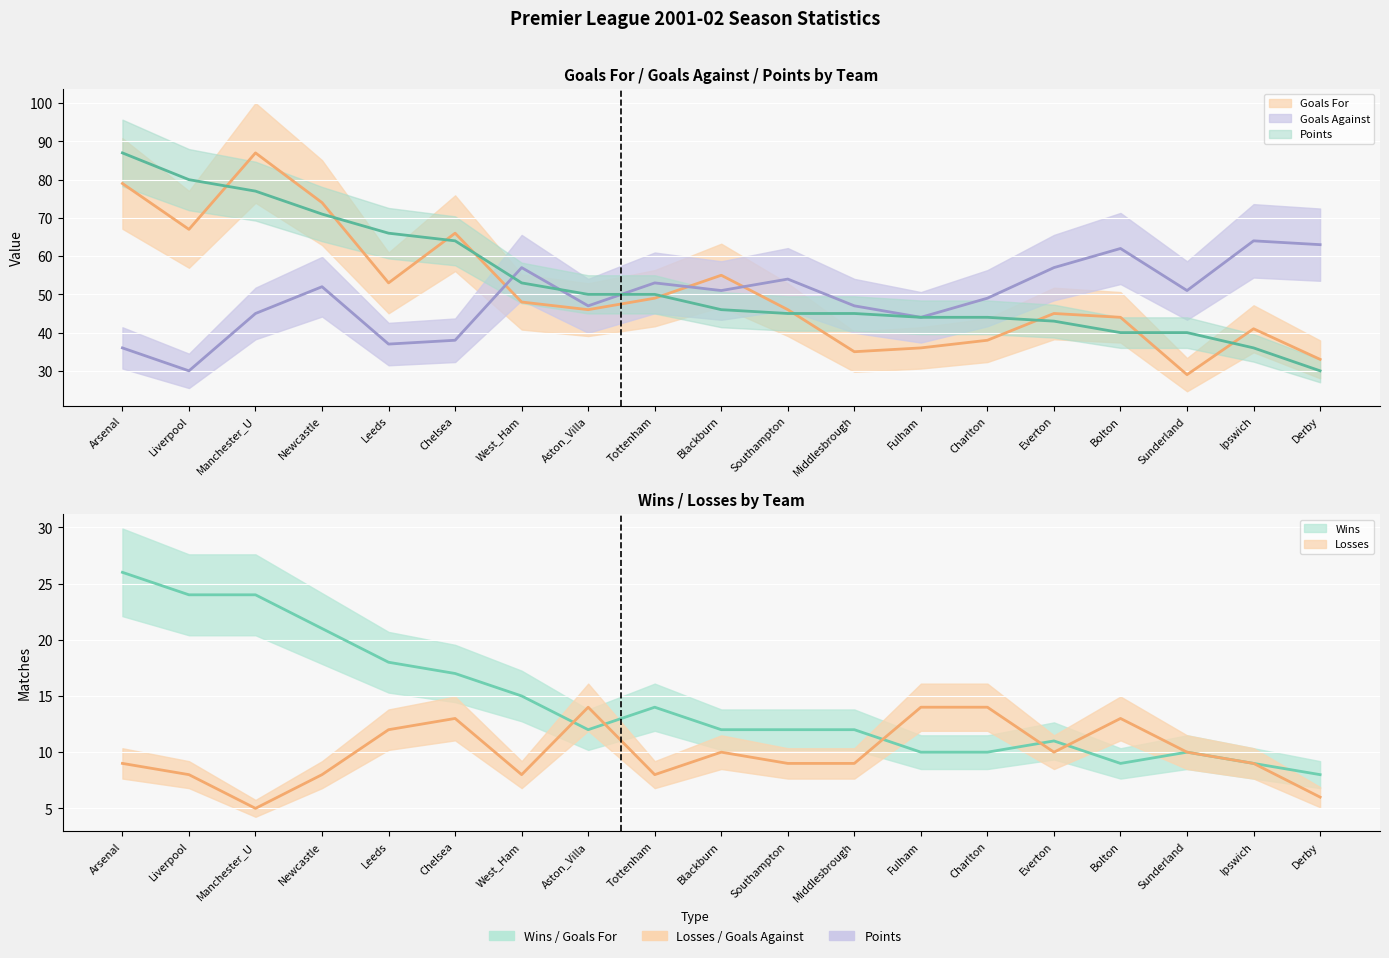

What is the difference between the highest and lowest values at Chelsea?

53